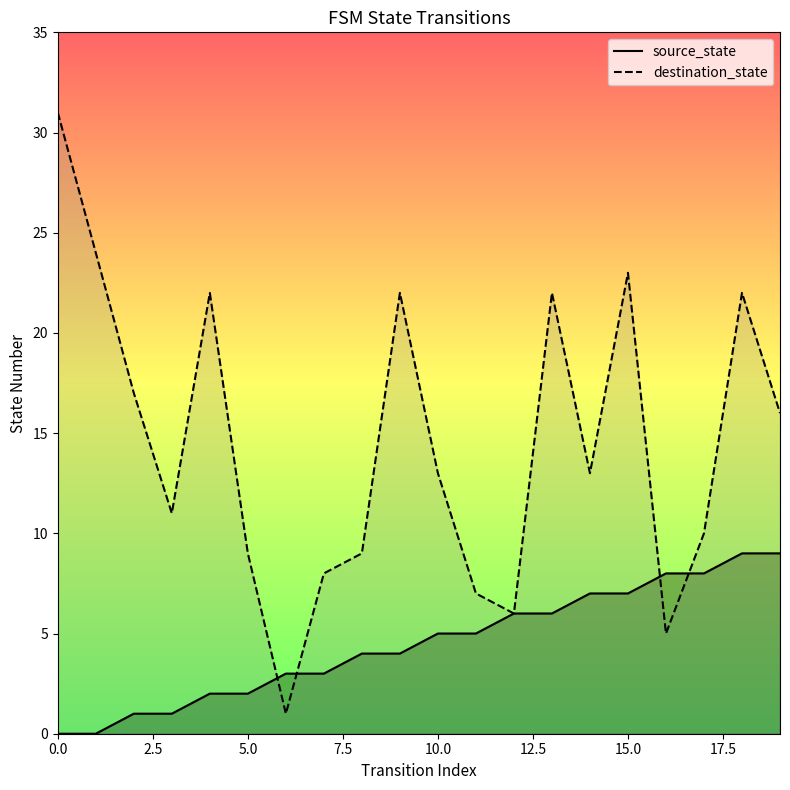

The destination_state series shows 13 at 10.0. True or false?

True